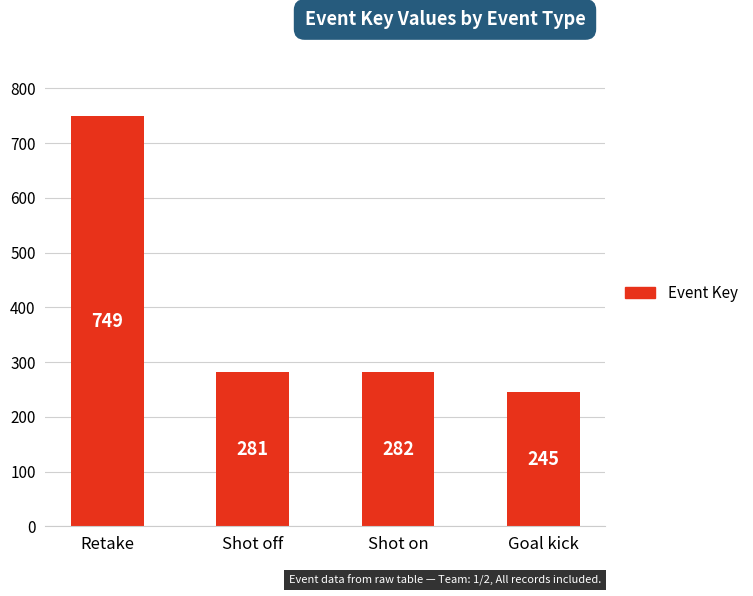

Rank the categories by value from highest to lowest.

Retake, Shot on, Shot off, Goal kick